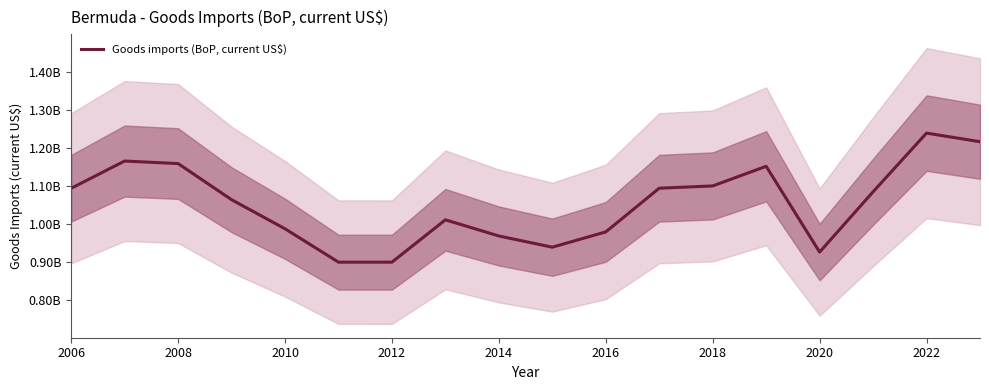

What is the average value?

1054846962.7